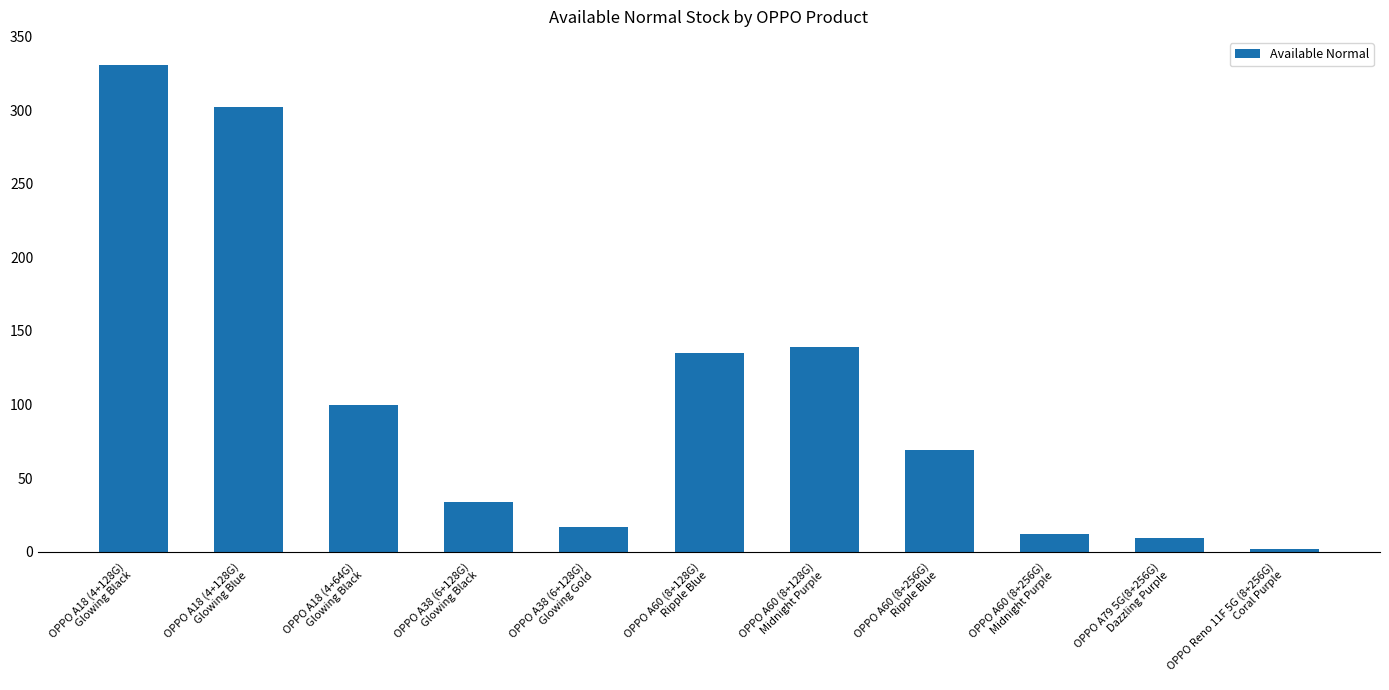

What is the difference between the maximum and second lowest values?

322